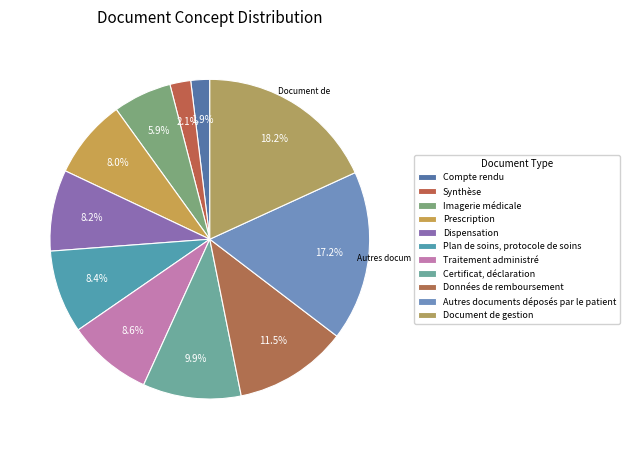

Count the number of slices in the pie.

11